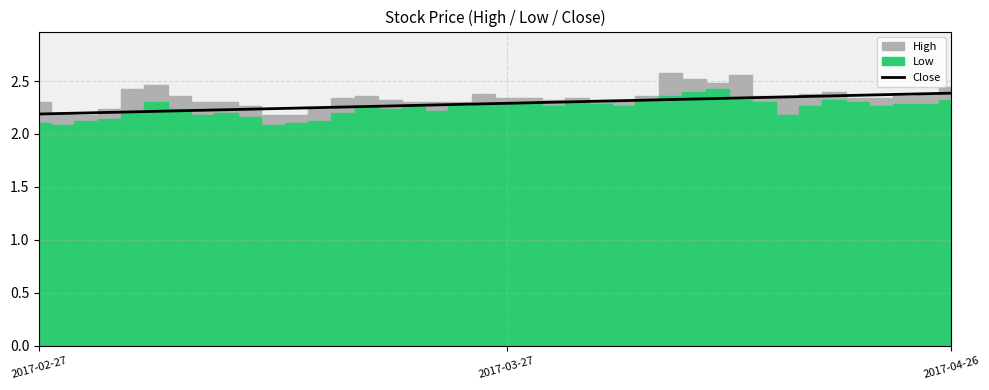

The chart shows a value of 2.3 at 28. True or false?

True